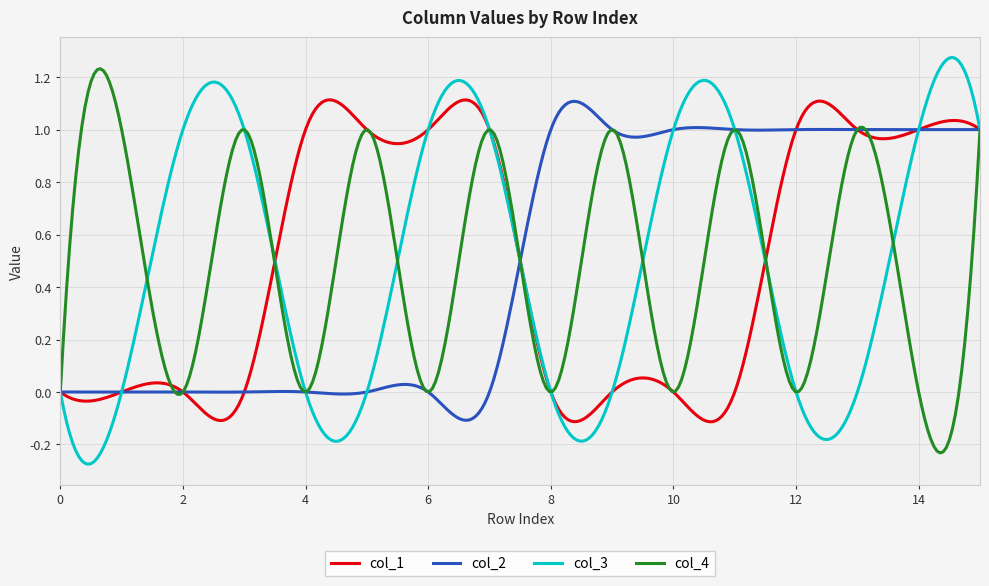

What is the difference between the maximum and minimum values in the col_1 series?

1